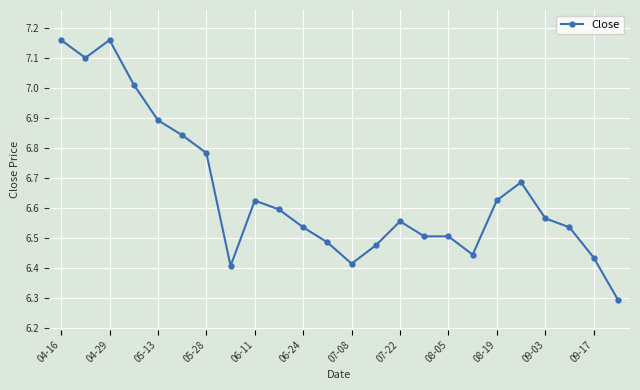

True or false: there are more than 2 points higher than both neighbors.

True